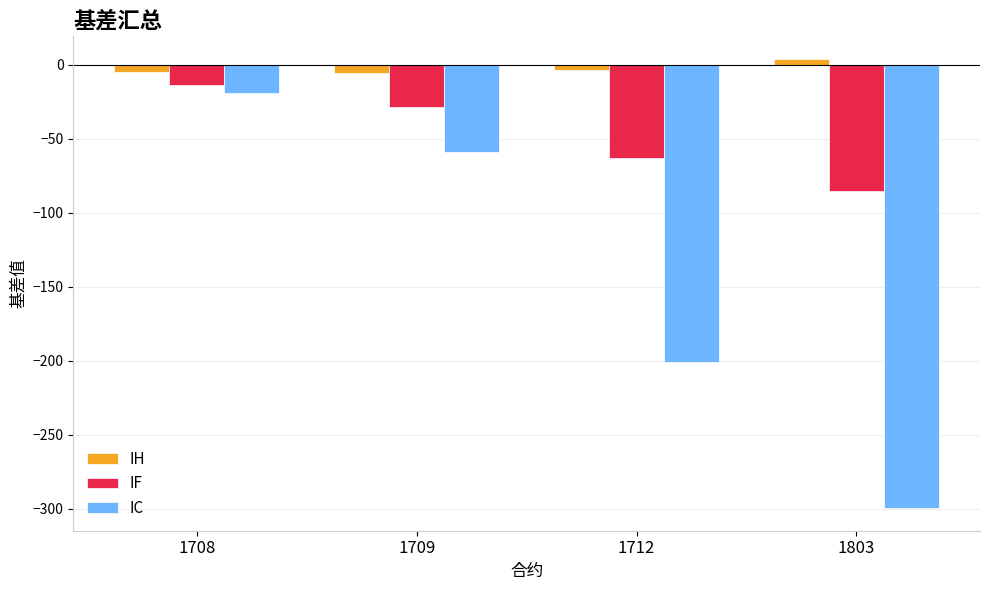

How many values in the IH series are below -3?

3